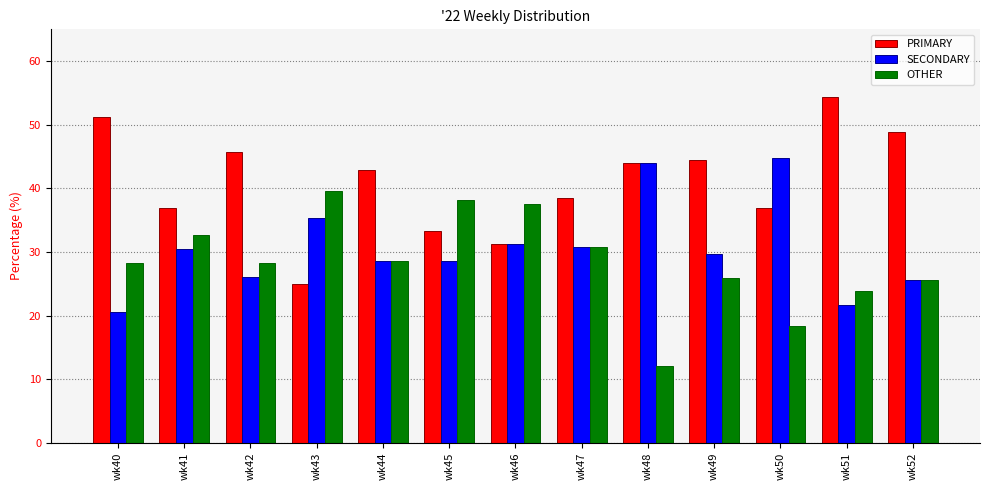

True or false: OTHER has a value of 12.6 at wk42.

False